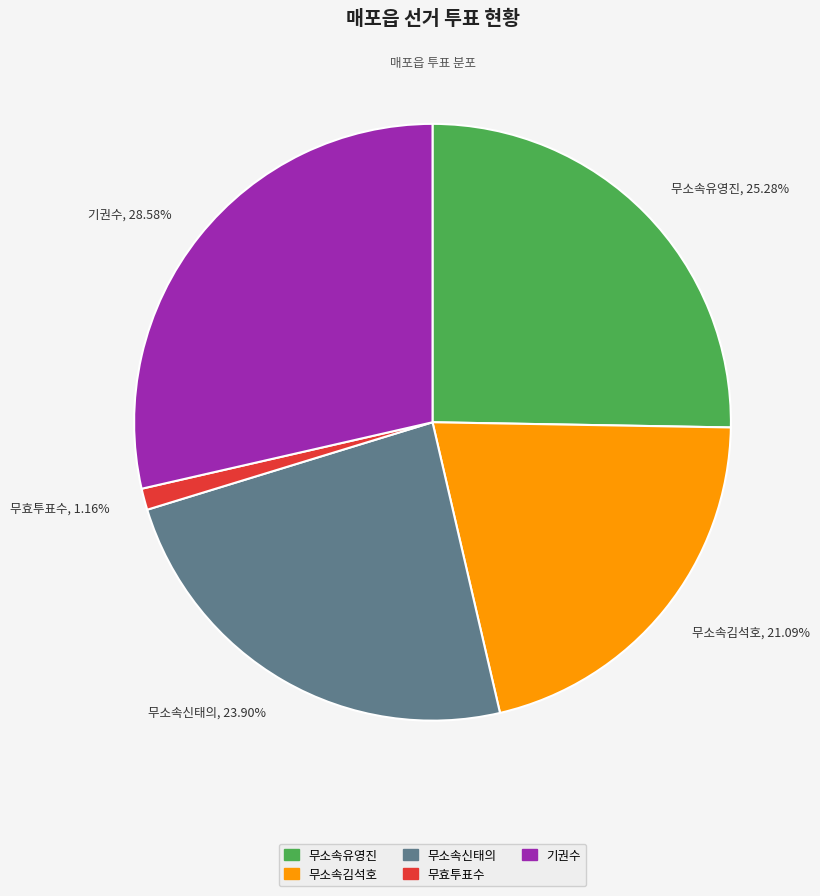

To the nearest percent, what is the difference between the 무소속김석호 and 무효투표수 slice percentages?

20%